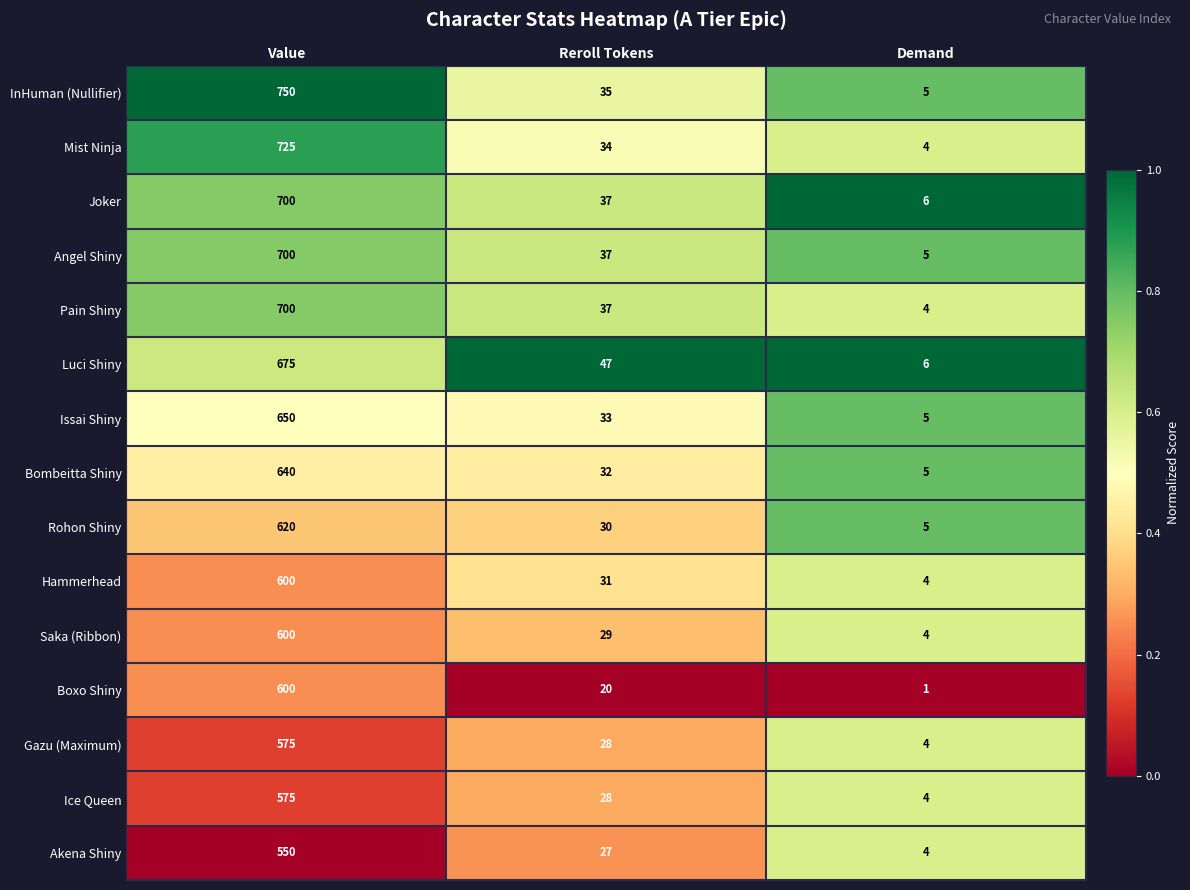

What is the difference between the maximum and minimum values in the Luci Shiny series?

669